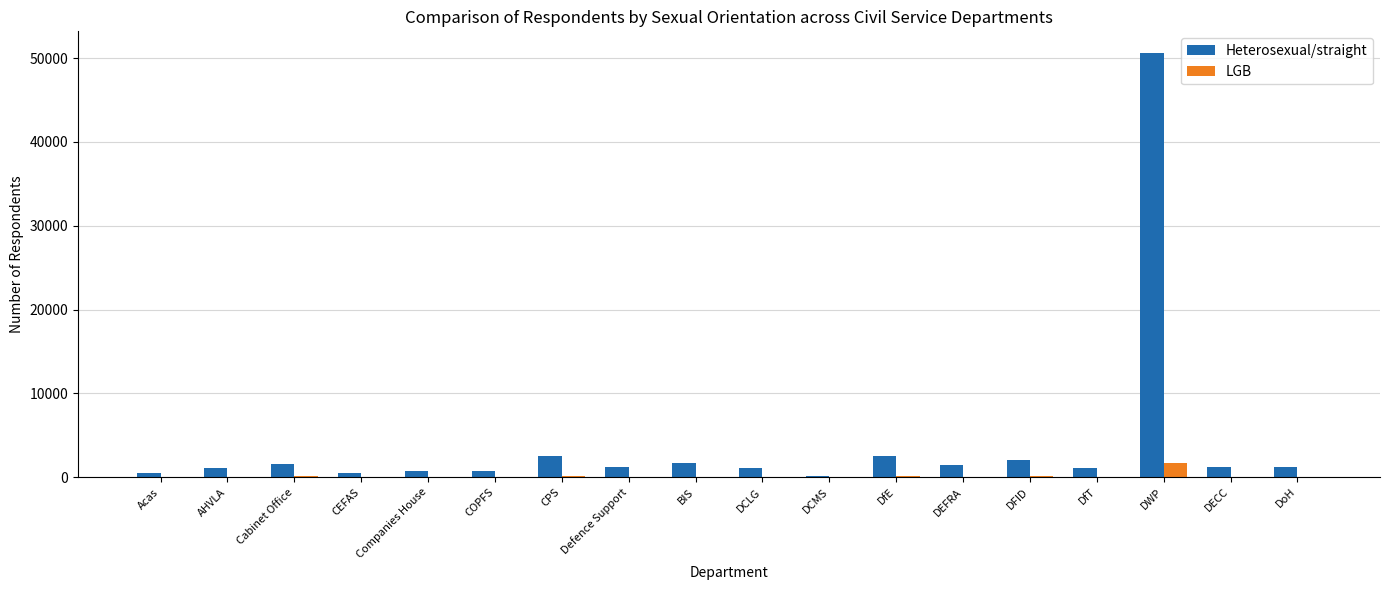

What is the sum of the Heterosexual/straight values at COPFS and AHVLA?

1830